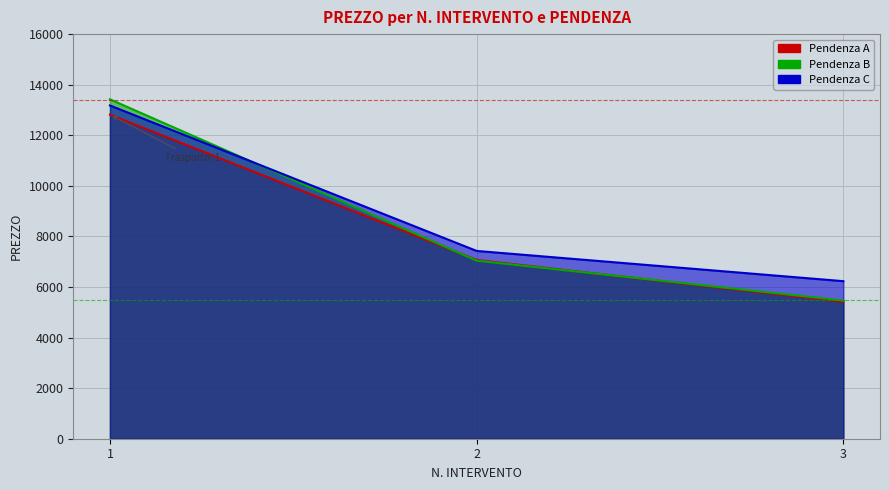

List the labels in order of B value, largest first.

1, 2, 3